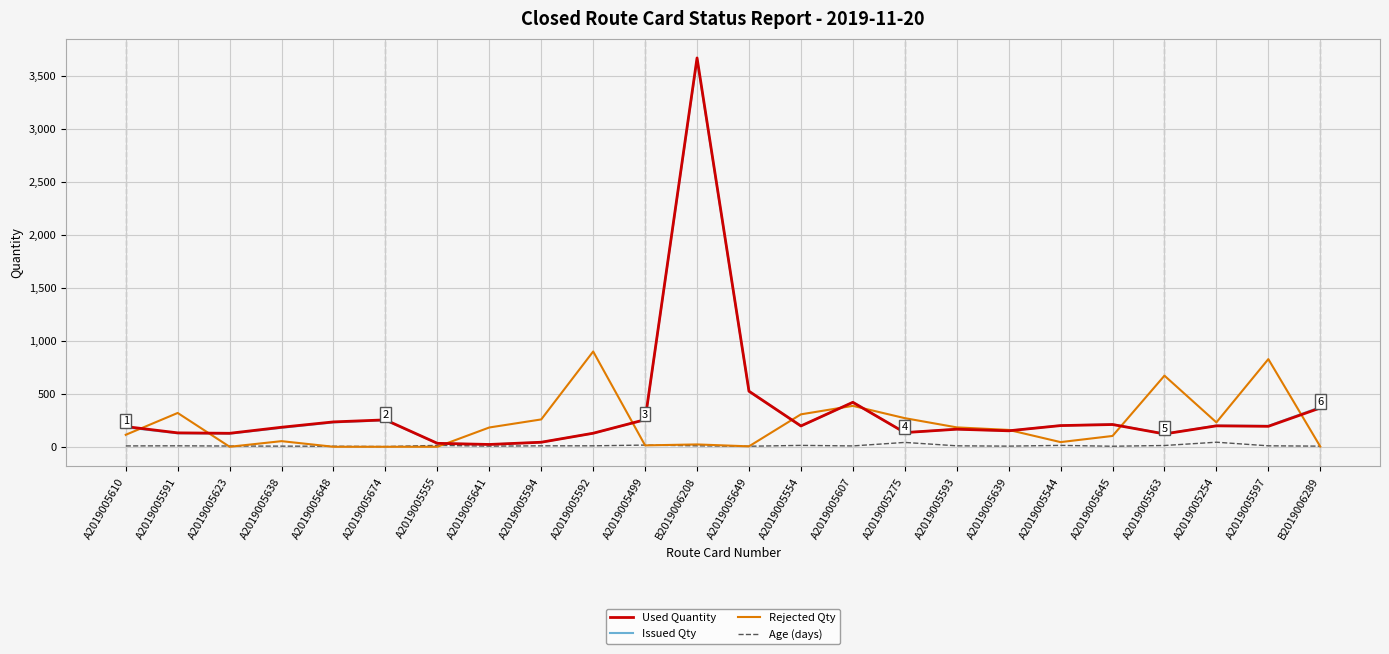

What is the lowest value of the Used Quantity series?

21.7